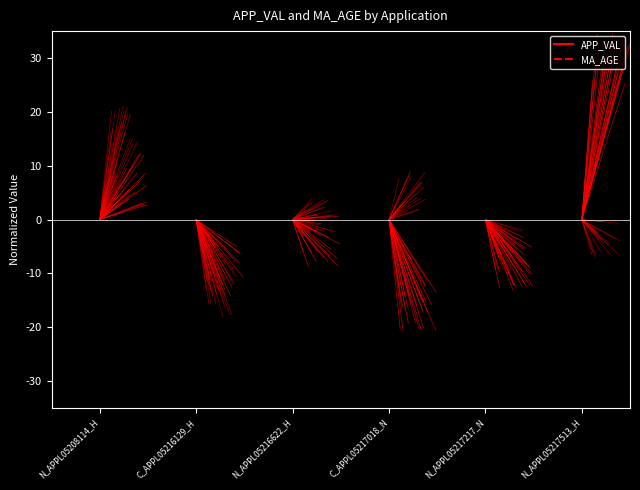

What is the average value of the MA_AGE series?

8.5